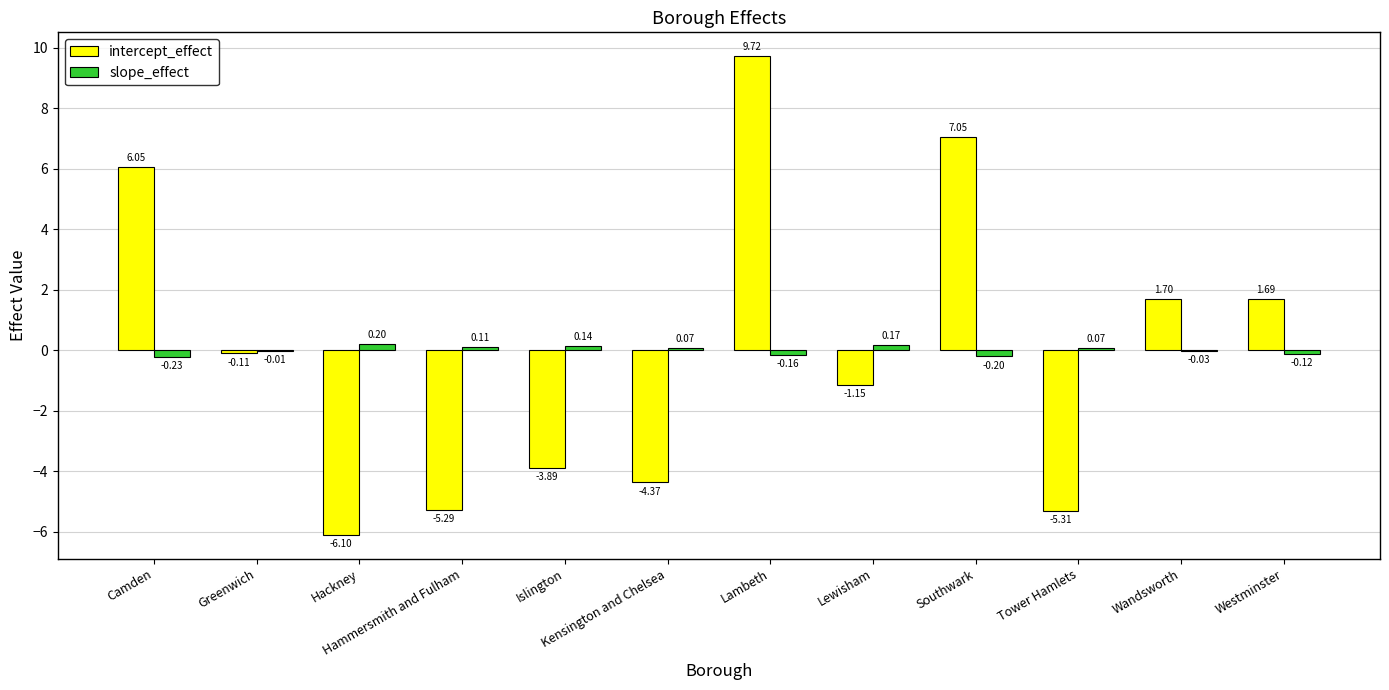

At which category does the chart reach its peak across all series?

Lambeth